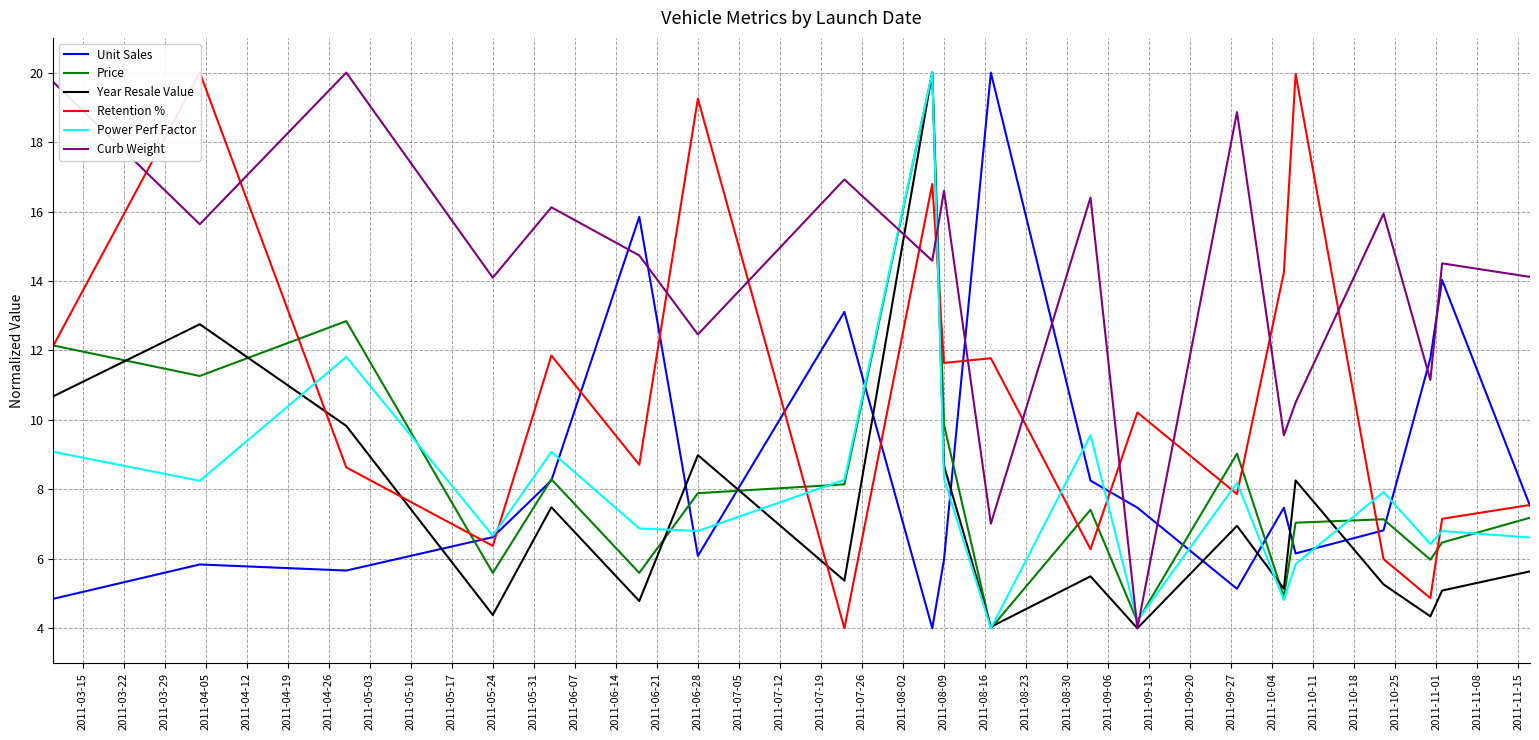

How many lines are shown in the chart?

6